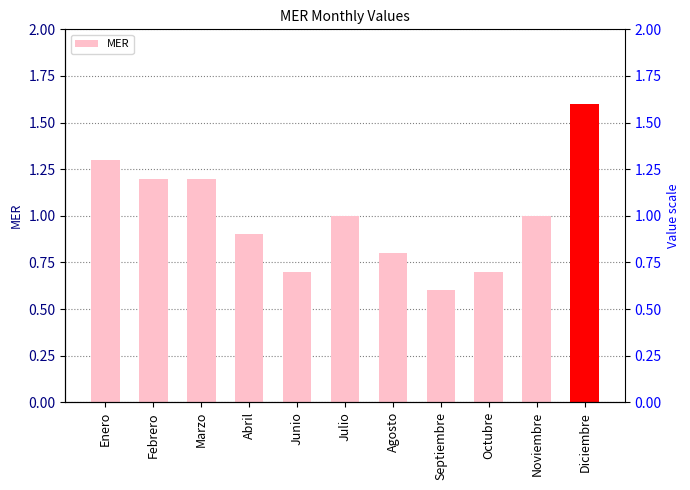

At which category does the chart reach its minimum across all series?

Septiembre